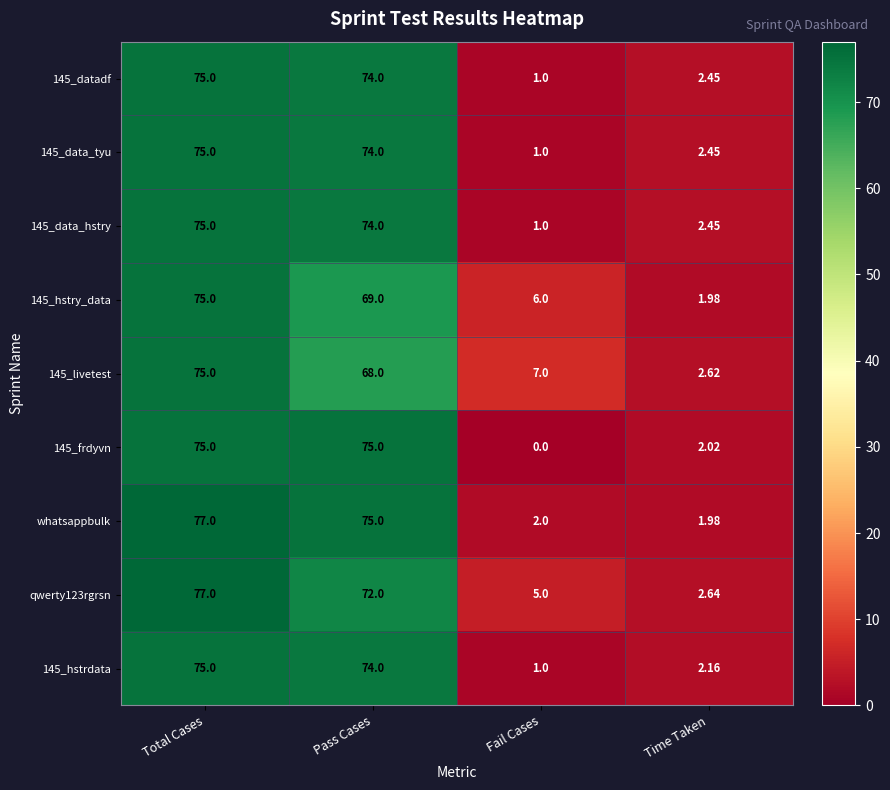

At which category is the sum across all series the highest?

Total Cases